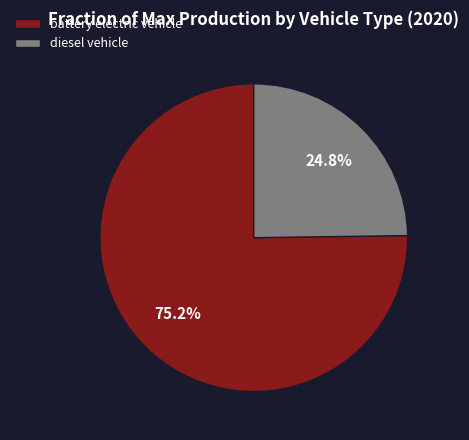

Which slice is the smallest?

diesel vehicle